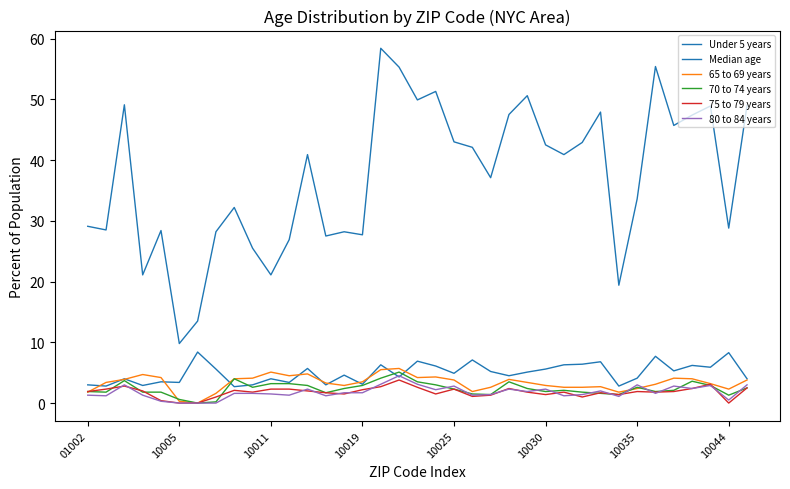

How many interior local valleys does the 65 to 69 years series have?

7